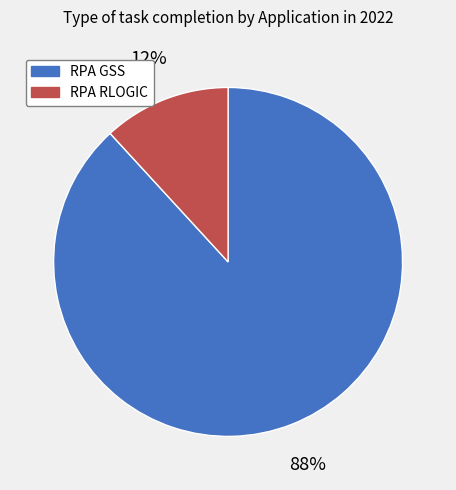

Between RPA RLOGIC and RPA GSS, which is larger?

RPA GSS